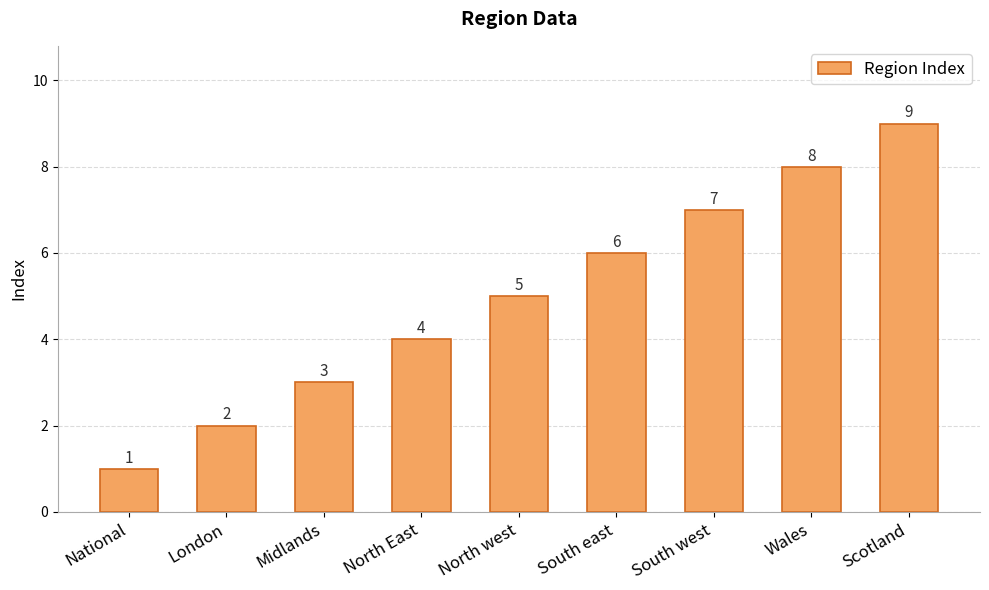

Between North west and North East, which is larger?

North west